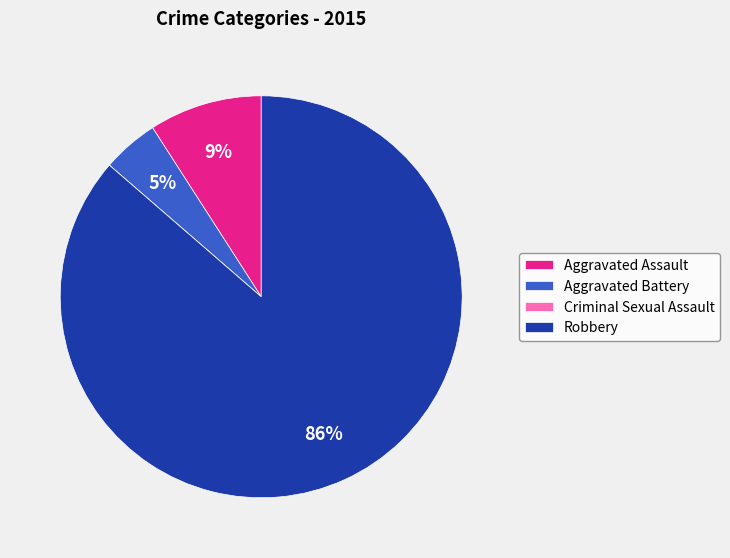

True or false: Aggravated Assault accounts for 24% of the total.

False